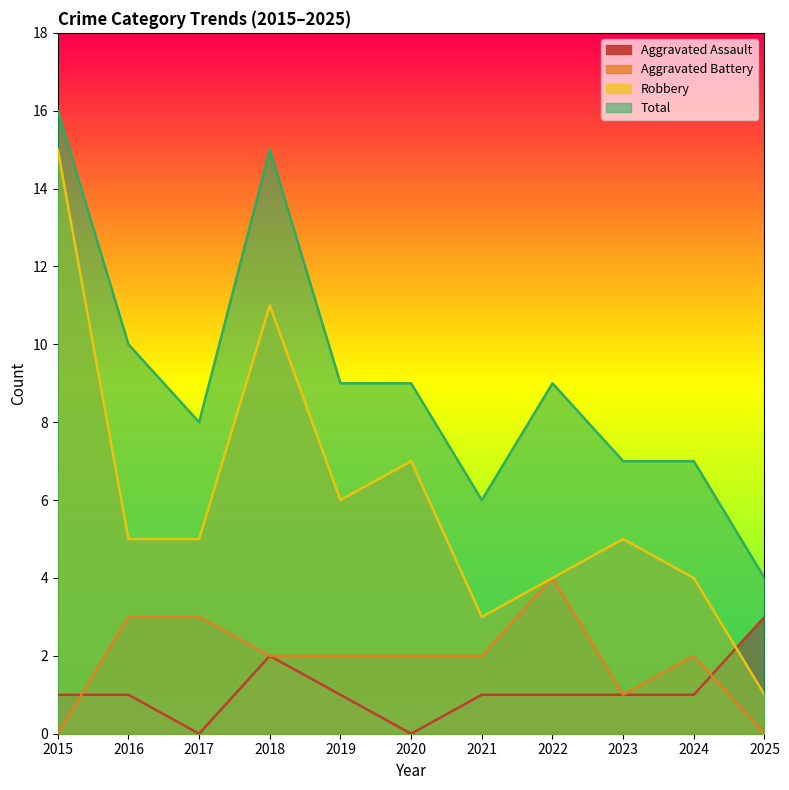

What is the value of the Total point at the 9th from the left?

7